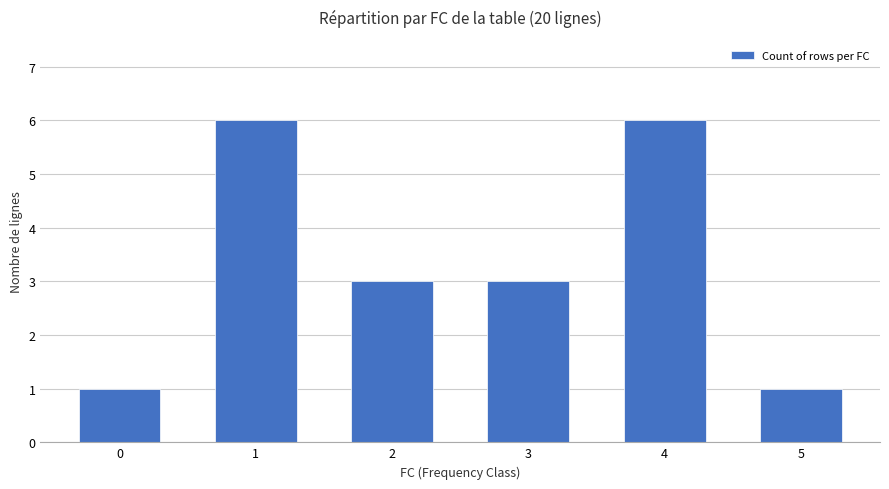

What is the difference between the maximum and second lowest values?

5